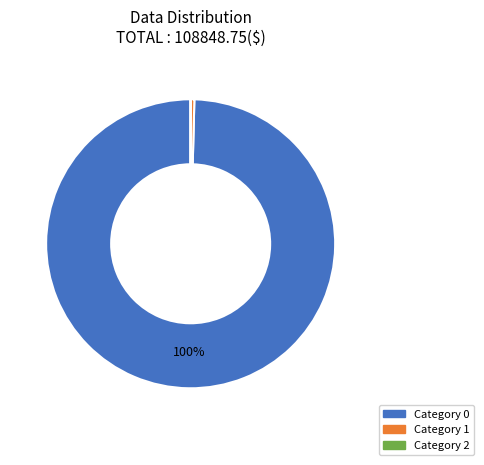

To the nearest percent, what is the average slice percentage?

33%